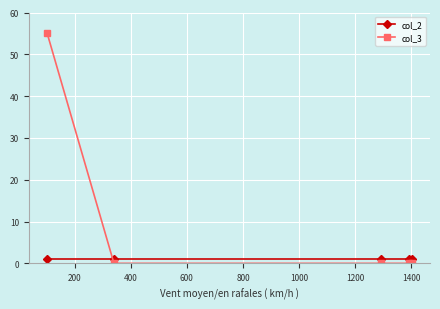

Rank the series by their maximum value, from lowest to highest.

col_2, col_3